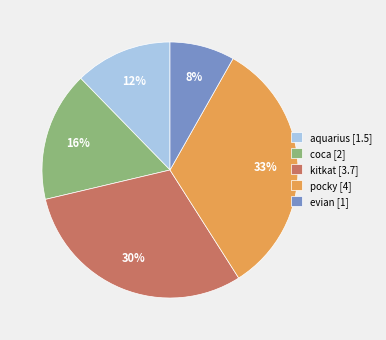

Which category has the smallest portion of the pie?

evian